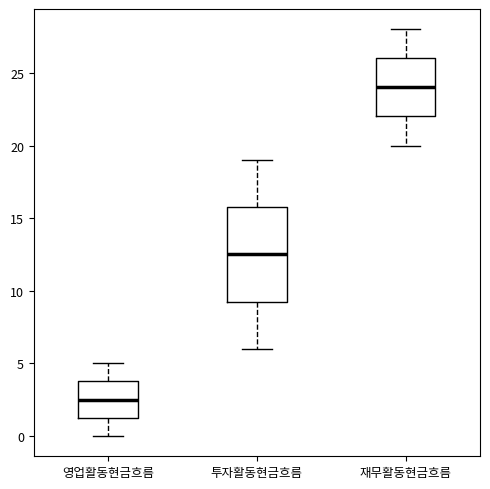

Comparing the boxes themselves (not the whiskers), which one is the tallest?

투자활동현금흐름